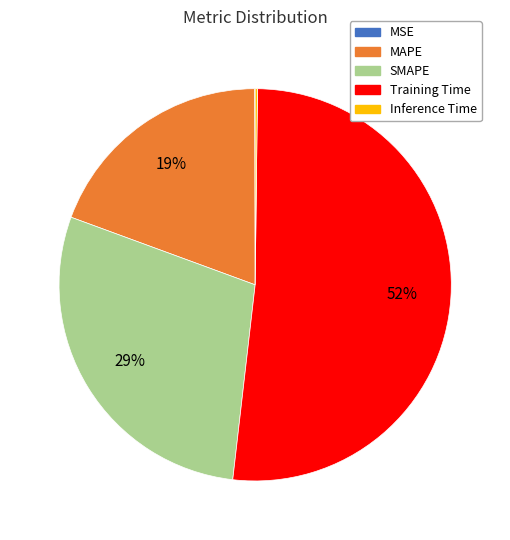

Which category accounts for the majority?

Training Time